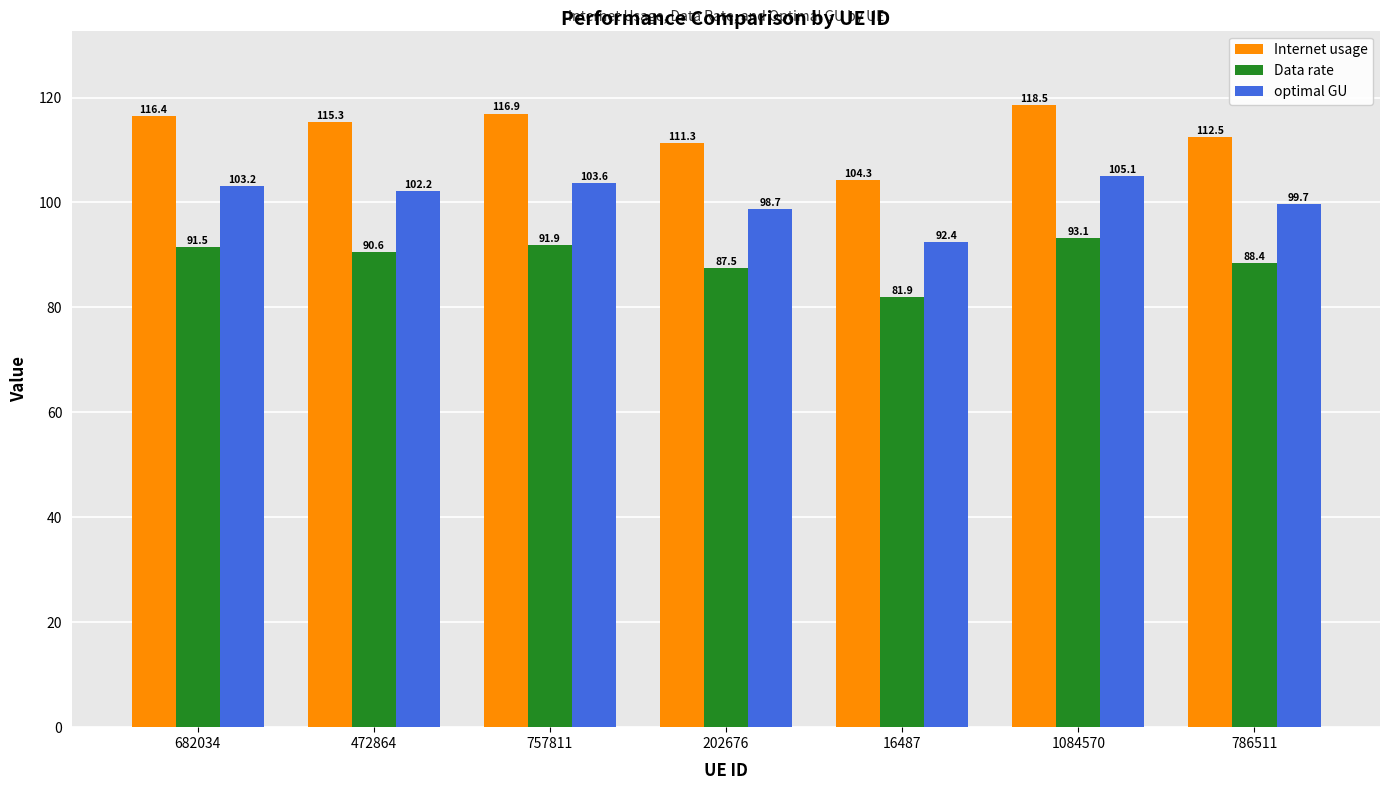

What is the lowest value of the optimal GU series?

92.4